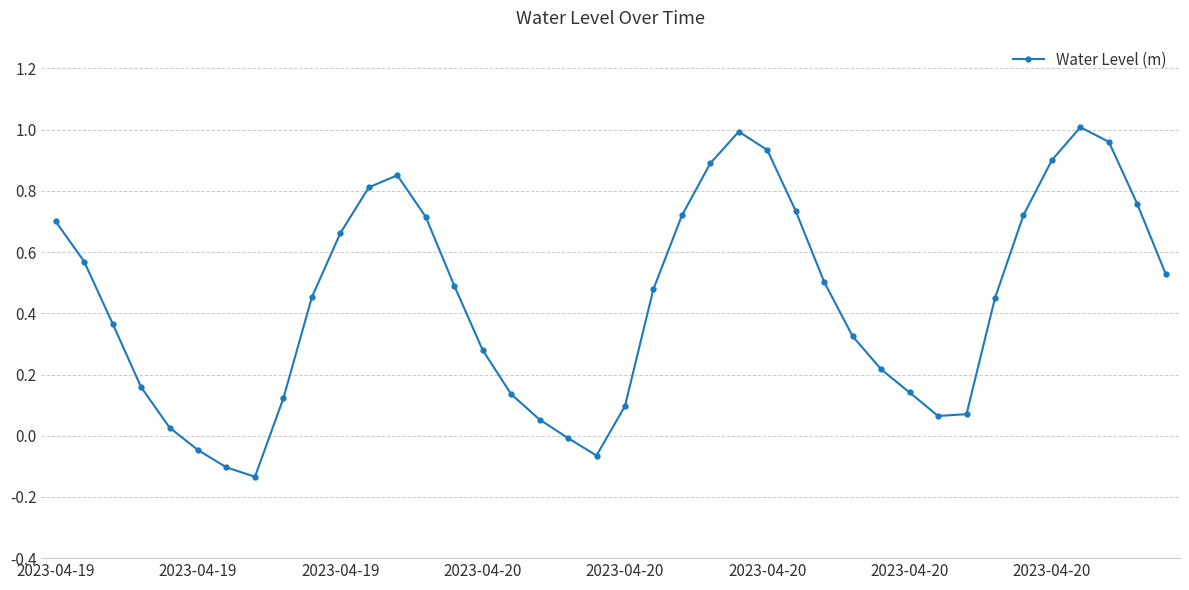

How many points are lower than both their immediate neighbors (excluding endpoints)?

3